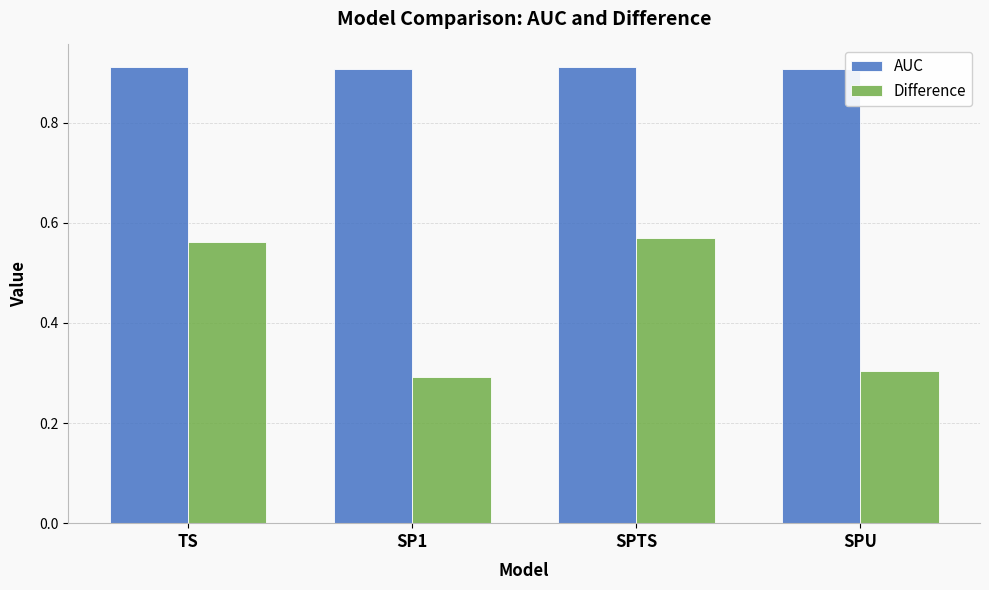

List the series in order of their peak value, lowest first.

Difference, AUC